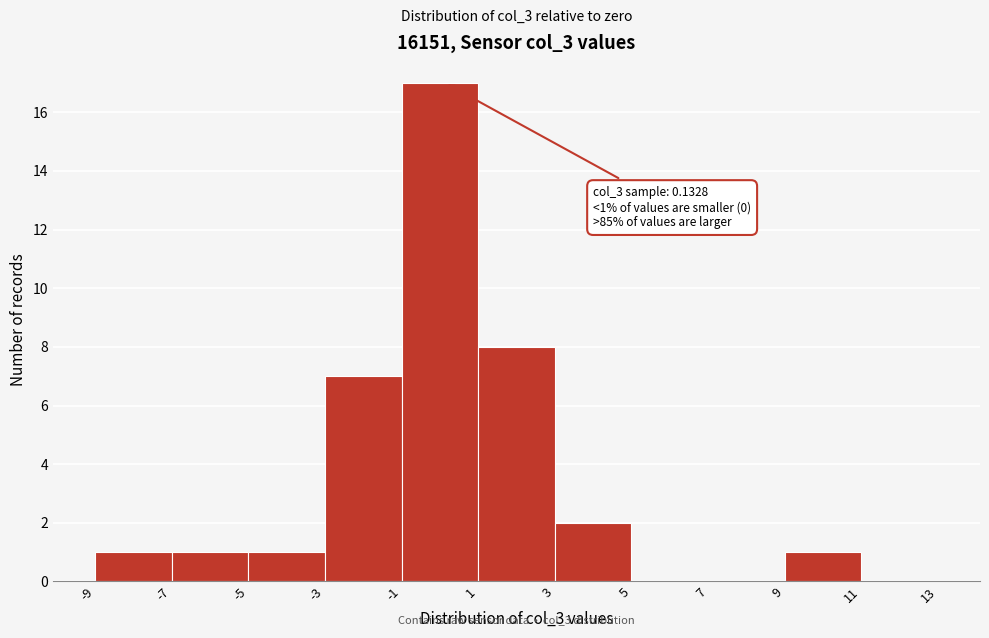

Which range on the x-axis has the tallest bar?

-1 to 1